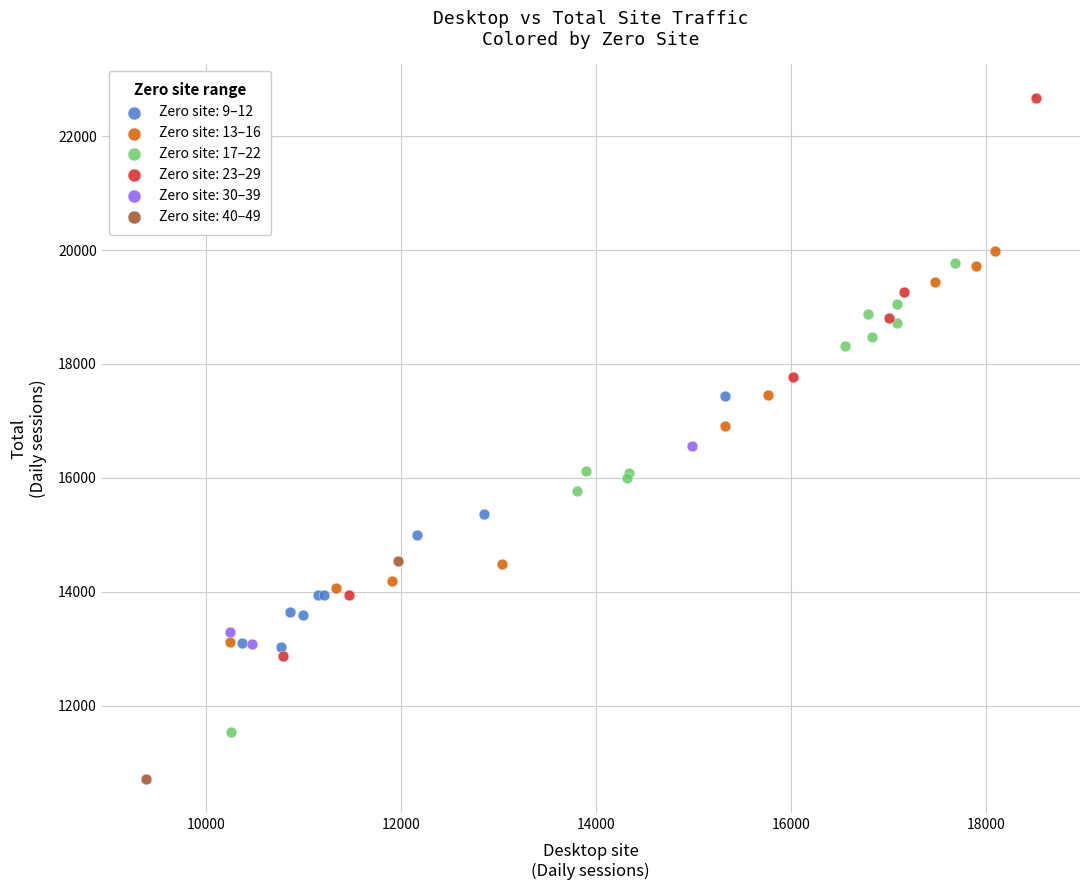

What are all the series names shown in the legend?

Zero site: 9–12, Zero site: 13–16, Zero site: 17–22, Zero site: 23–29, Zero site: 30–39, Zero site: 40–49